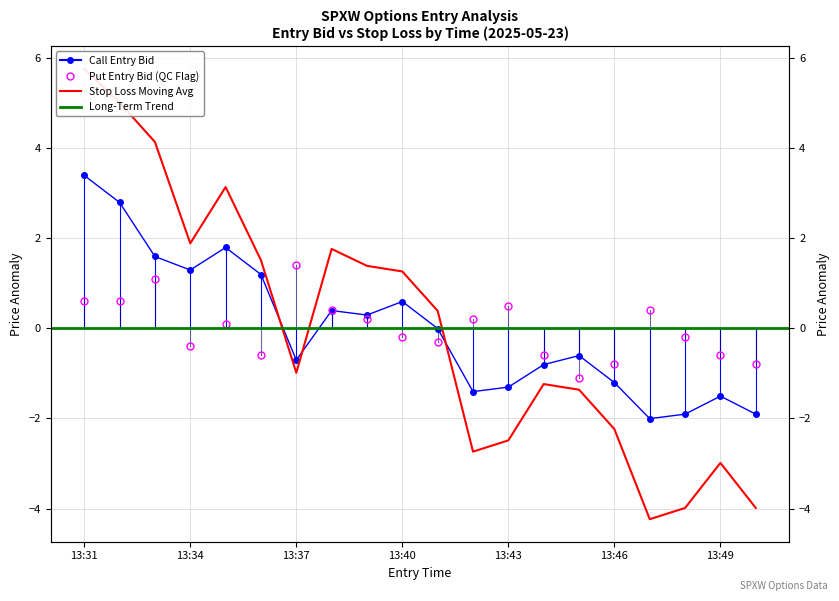

Is the value of entry_bid_P at 13:36 greater than the value of sl_C at 13:33?

No